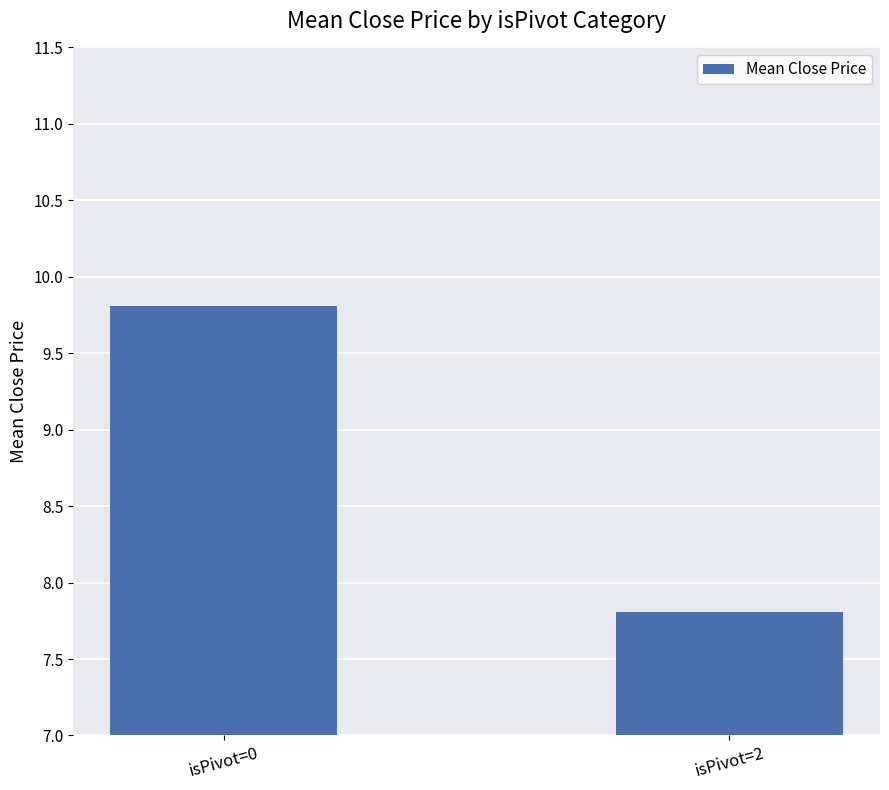

What is the smallest value displayed?

7.8